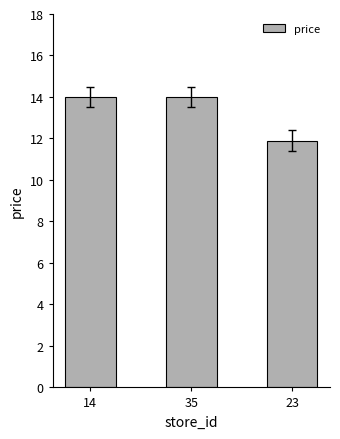

What is the sum of the values at 35 and 14?

28.0